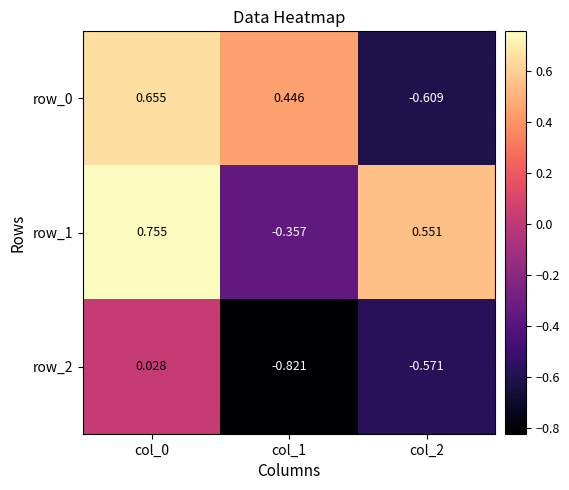

Is the value of row_0 at col_2 greater than the value of row_1 at col_1?

No